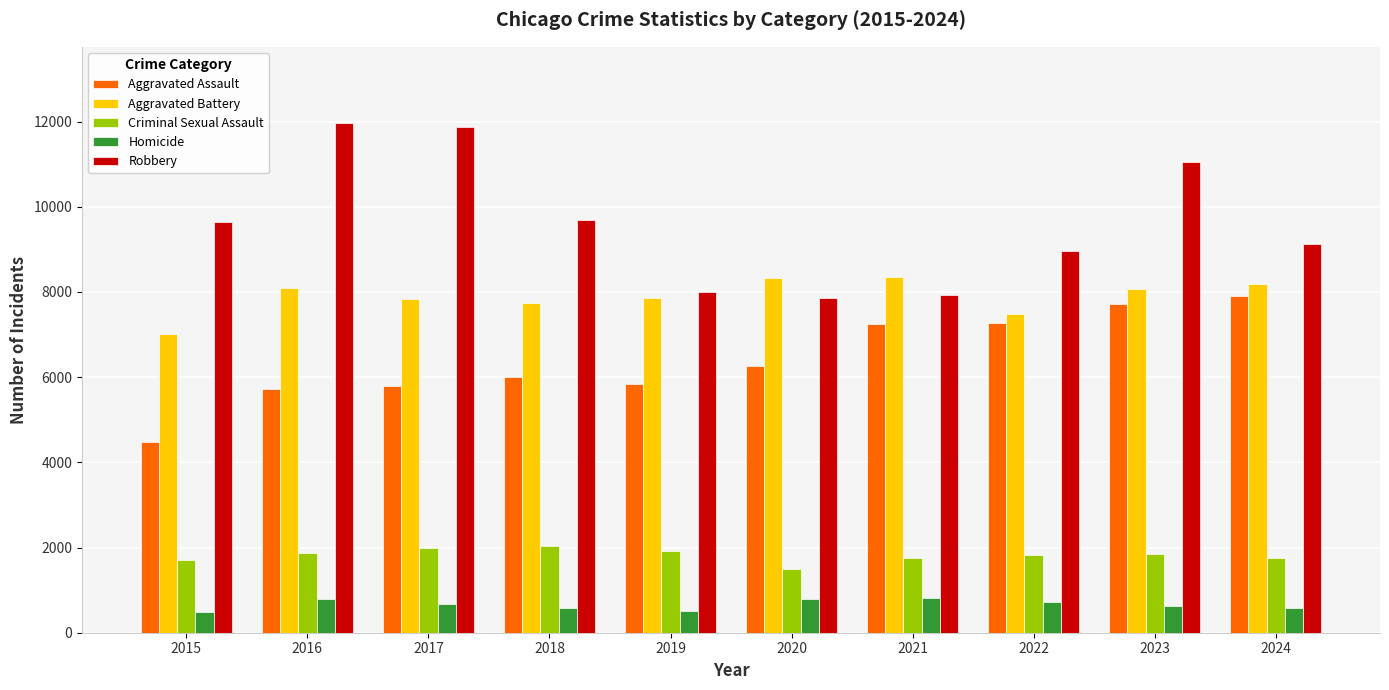

What are all the series names shown in the legend?

Aggravated Assault, Aggravated Battery, Criminal Sexual Assault, Homicide, Robbery